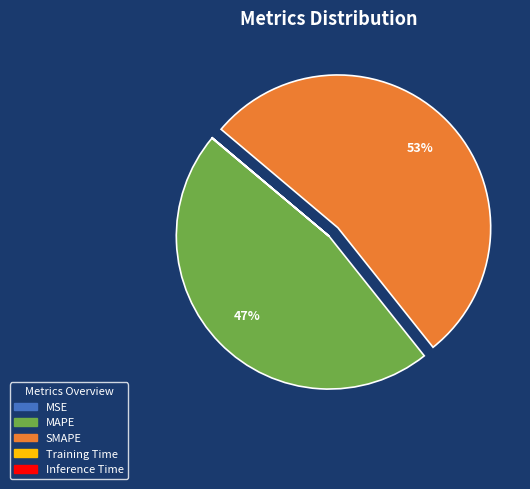

To the nearest percent, what portion does MAPE represent?

47%